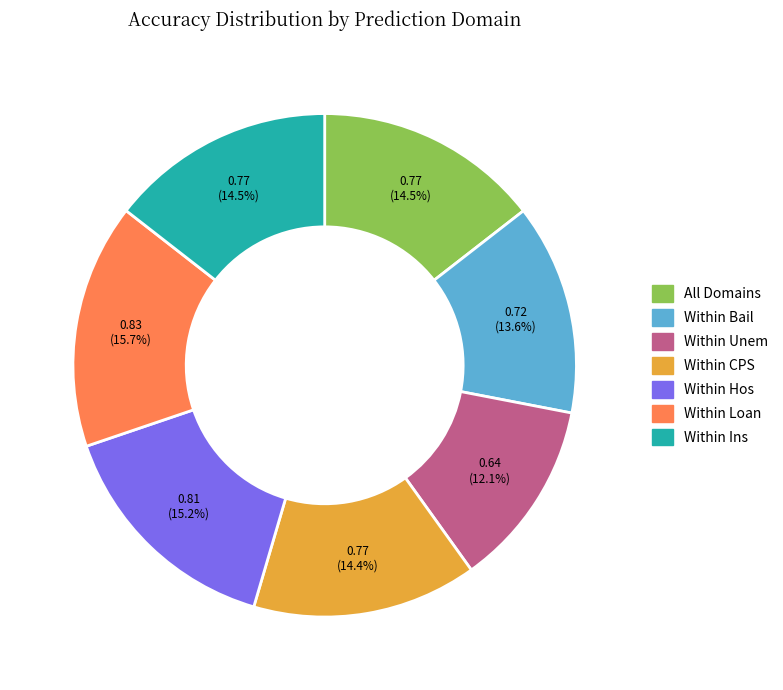

Does Within Loan account for over 50% of the chart?

No